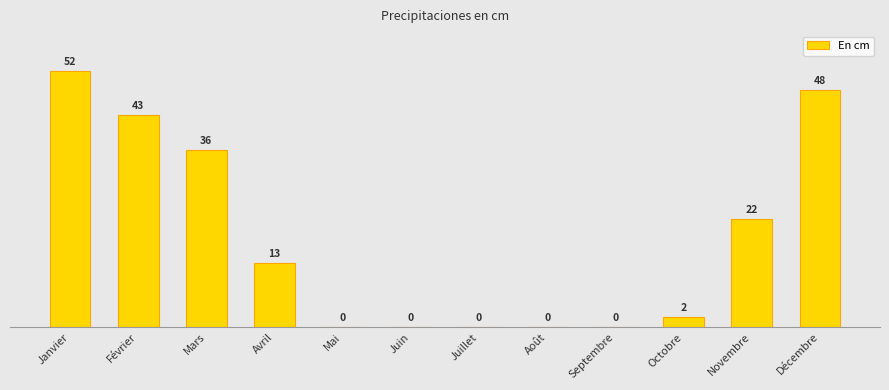

Which category has the highest value across all series?

Janvier